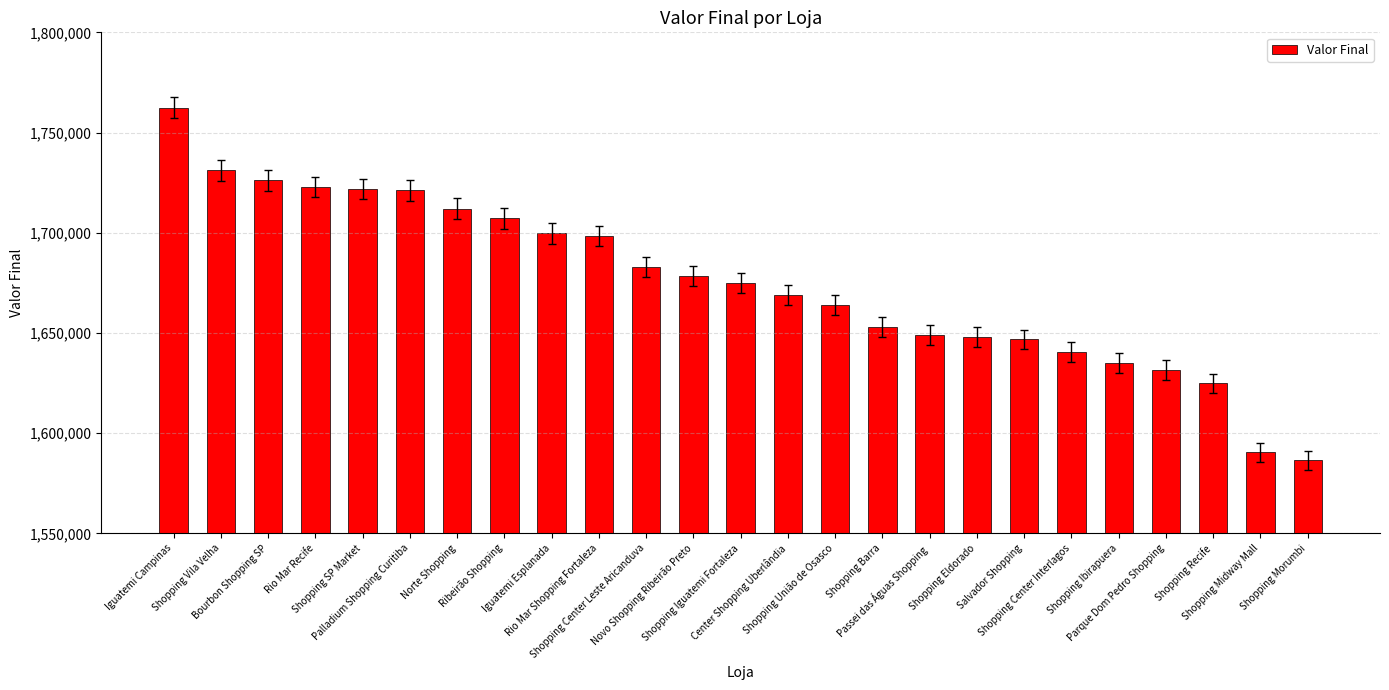

How many distinct data groups are displayed?

1